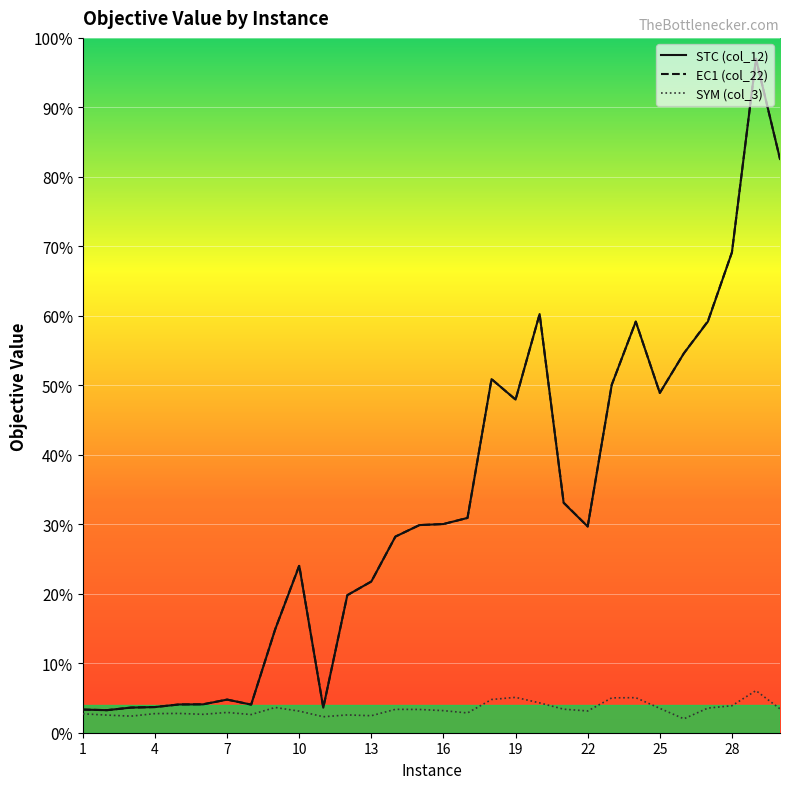

Which series has the widest spread of values?

EC1 (col_22)